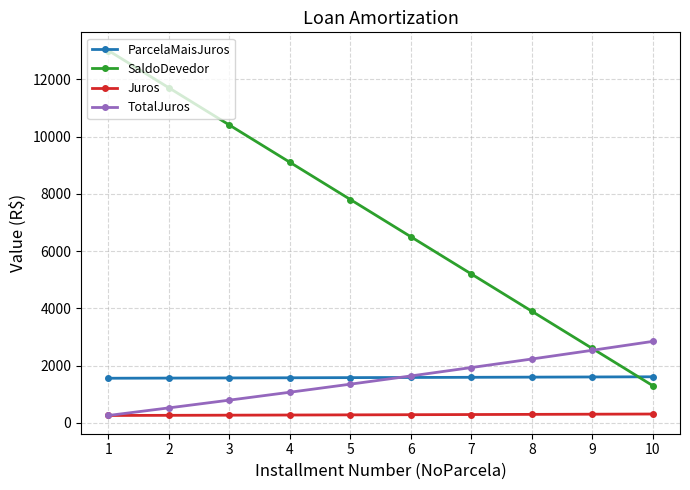

What is the maximum value for Juros?

310.7